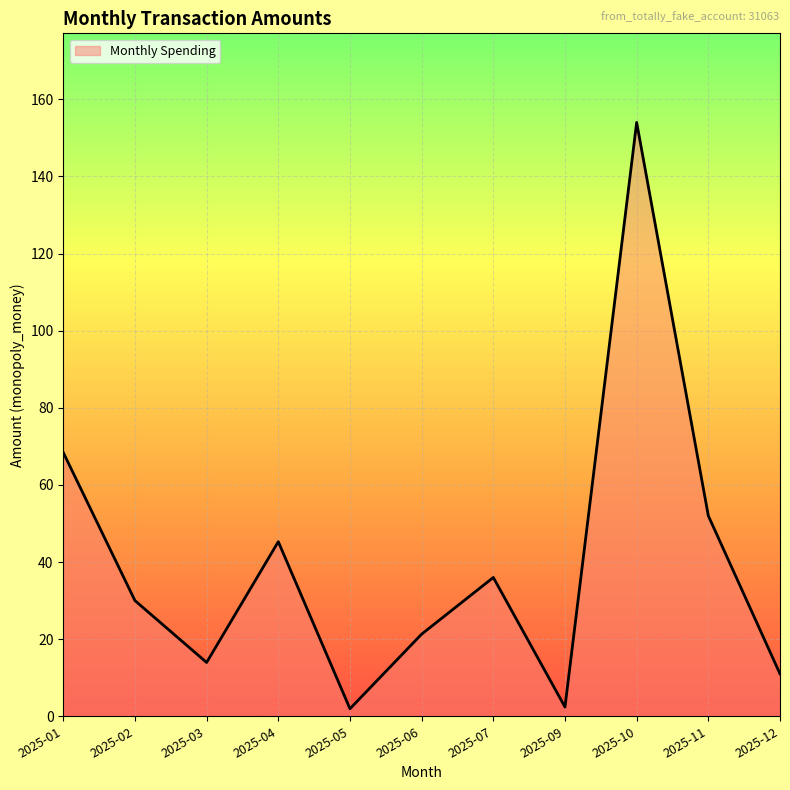

At which label is the value closest to 77?

2025-01